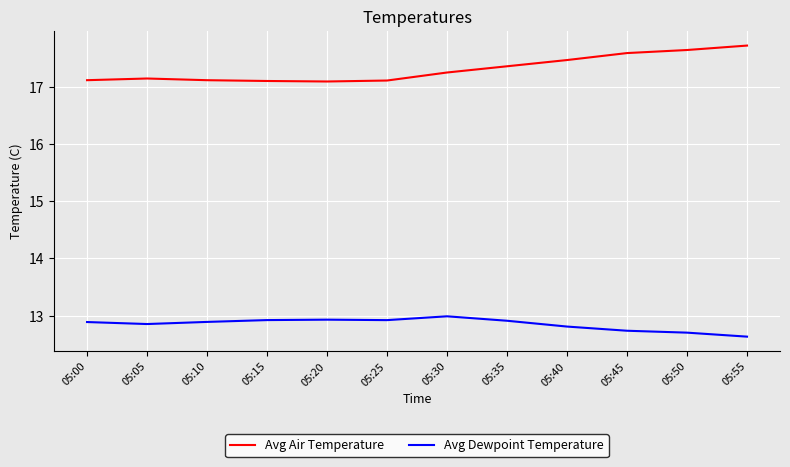

True or false: Avg Dewpoint Temperature has a value of 8.8 at 05:15.

False